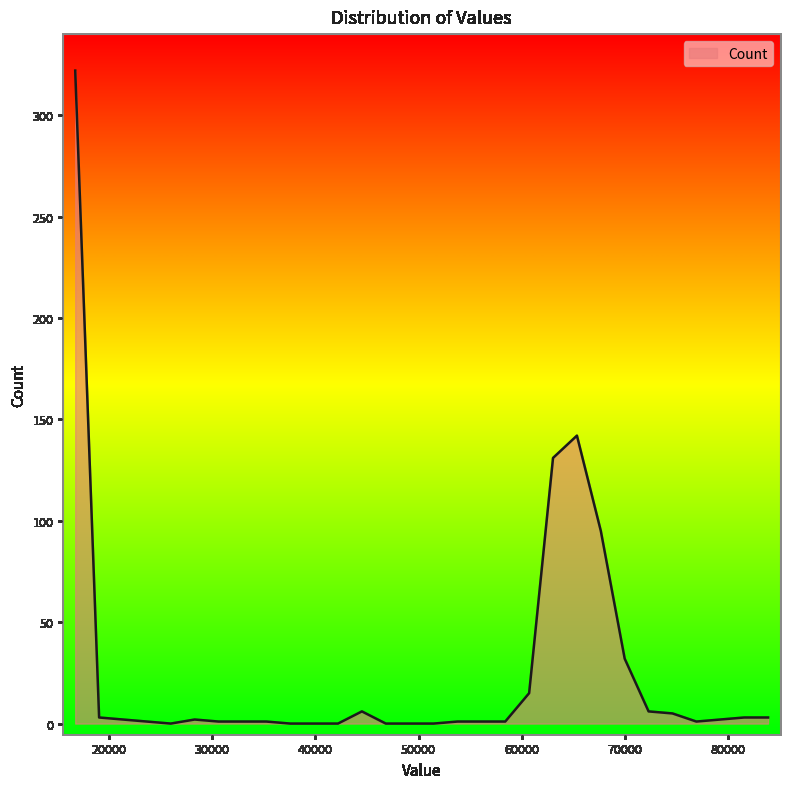

What is the difference between the maximum and minimum values?

322